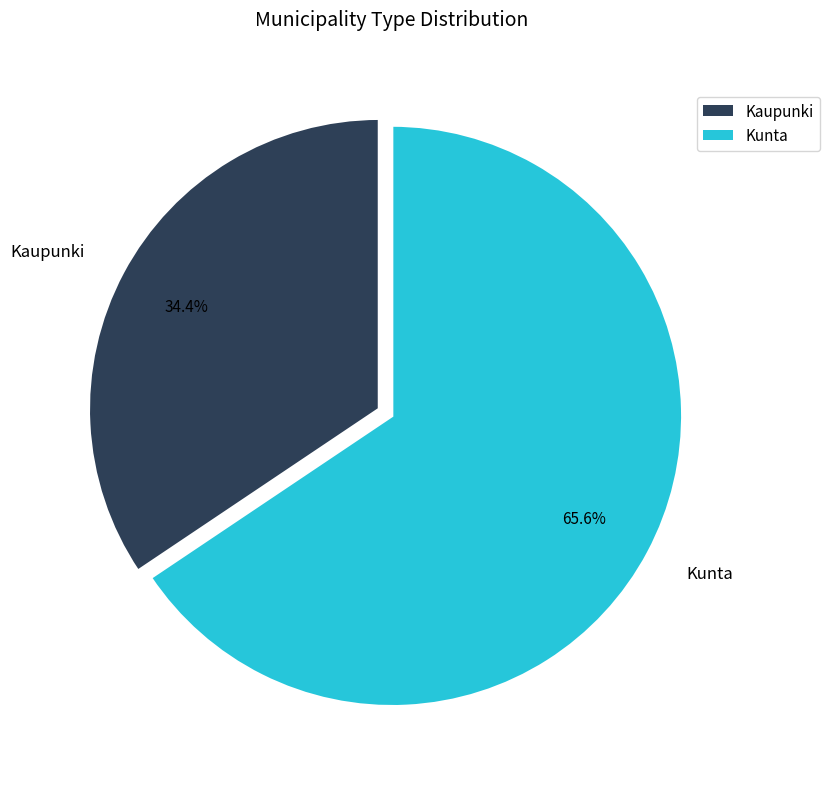

Rank the categories by value from lowest to highest.

Kaupunki, Kunta